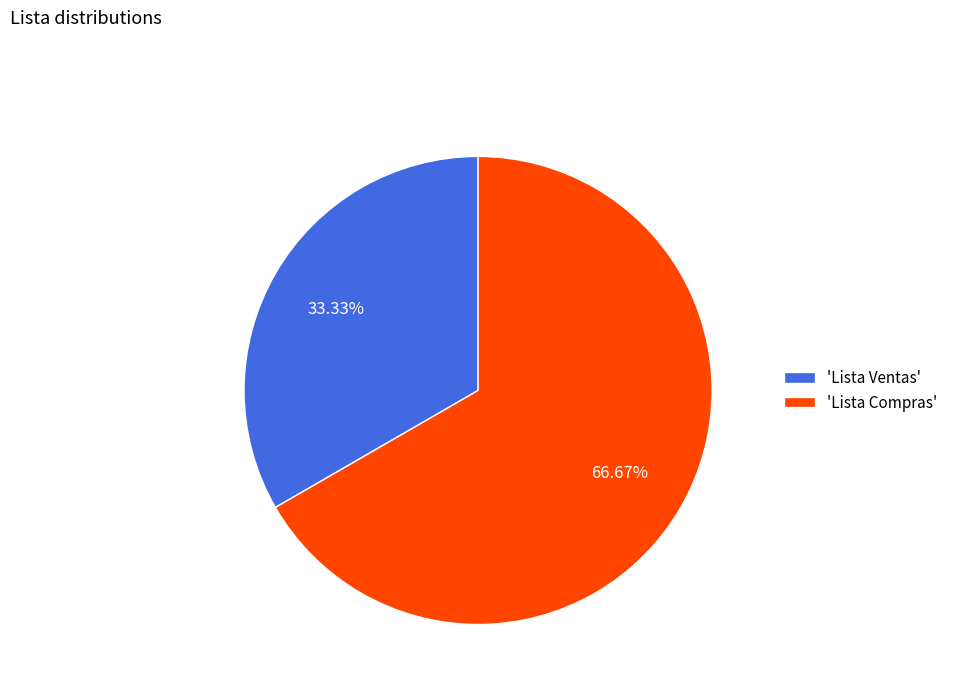

Does any single category account for the majority?

Yes